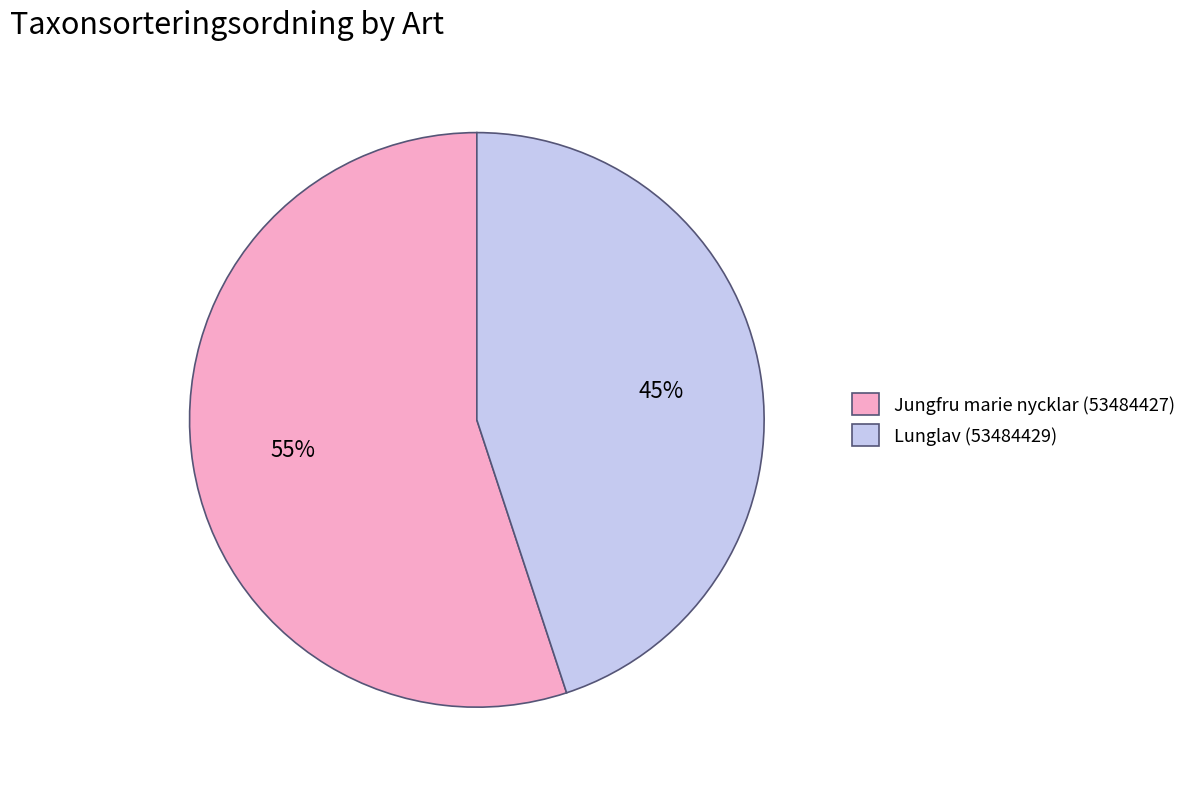

The Jungfru marie nycklar (53484427) slice represents 63% of the pie. True or false?

False